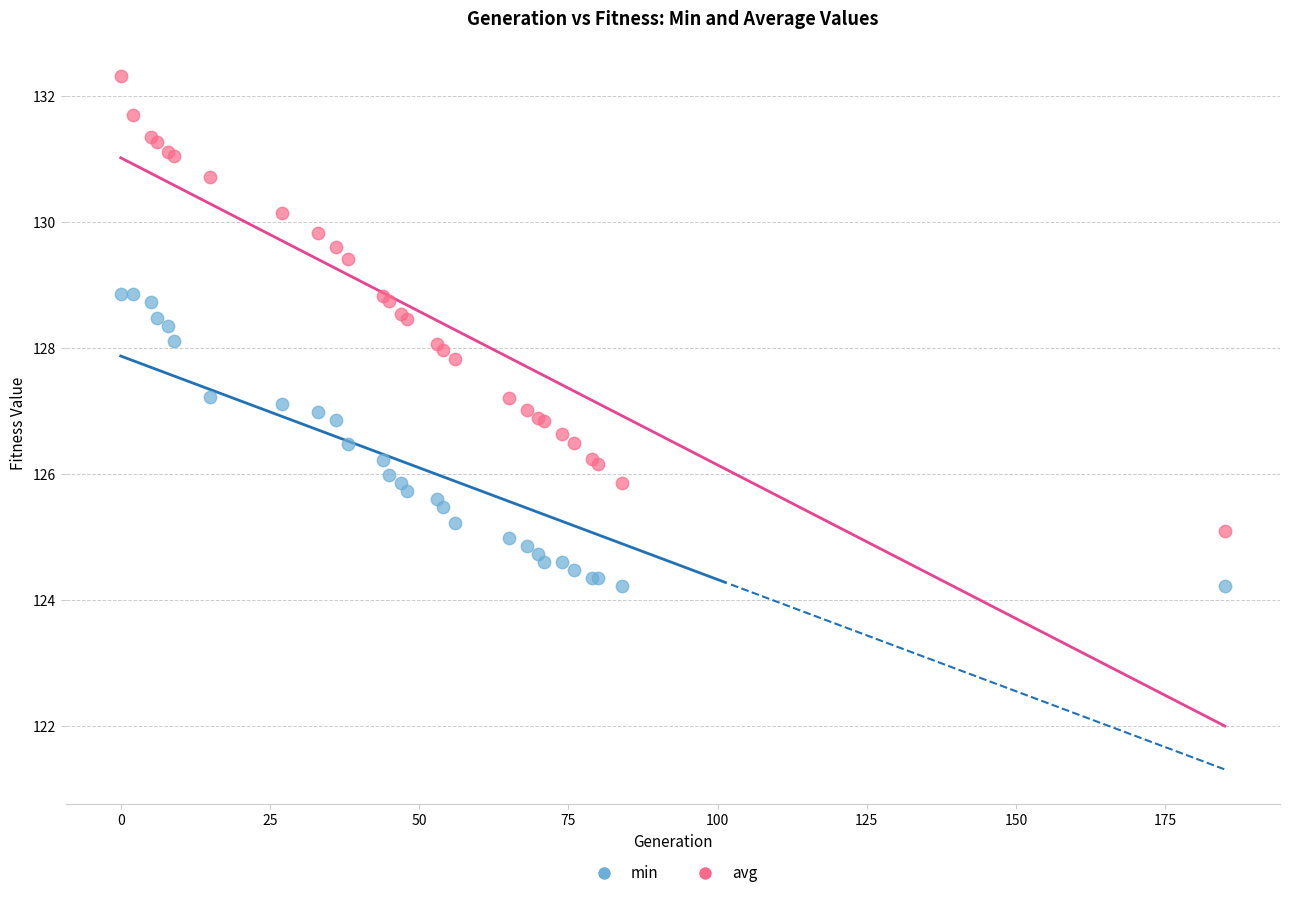

Which series reaches the maximum Y coordinate?

avg